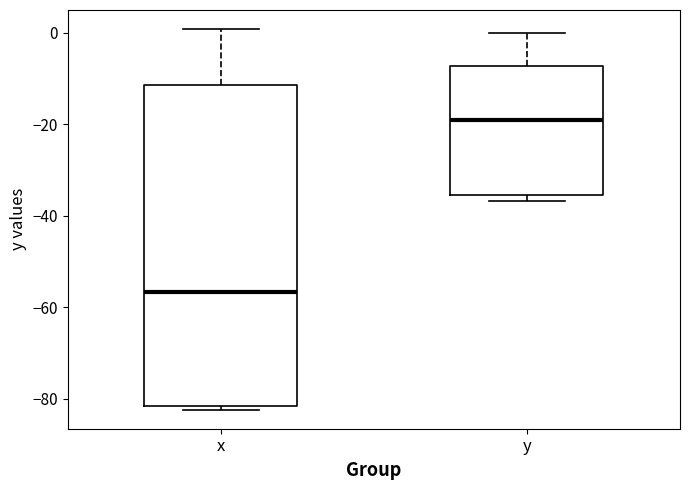

Which box's median line is the lowest?

x